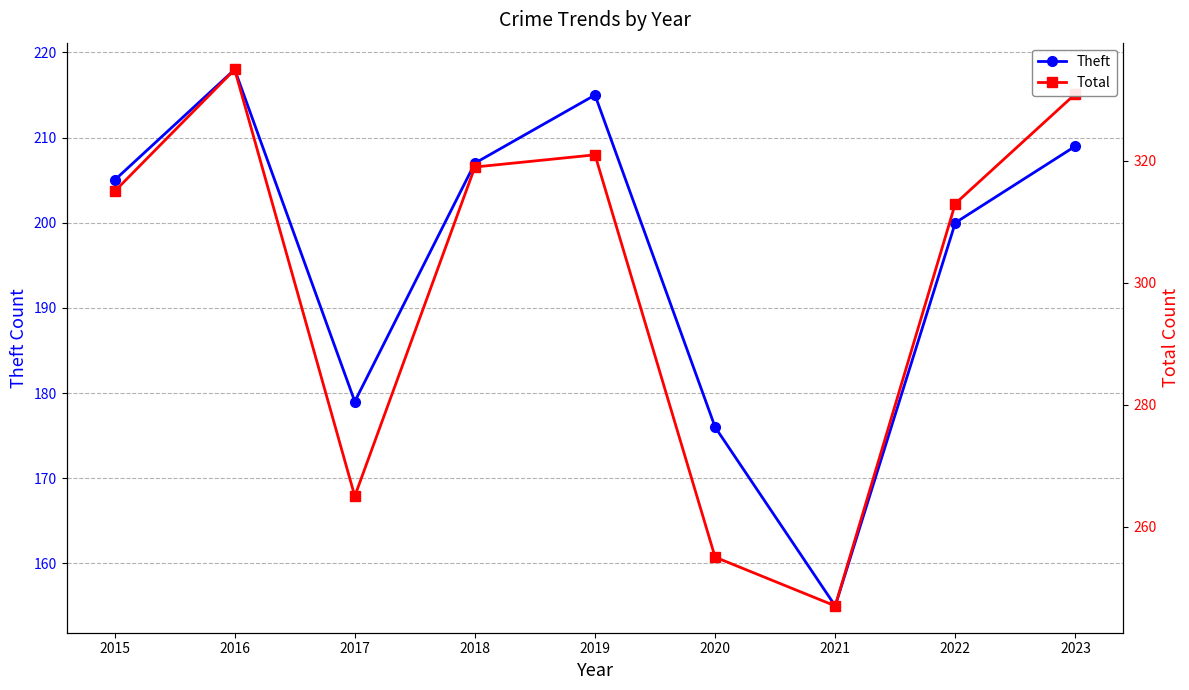

Between 2015 and 2019, which series saw the biggest shift?

Theft